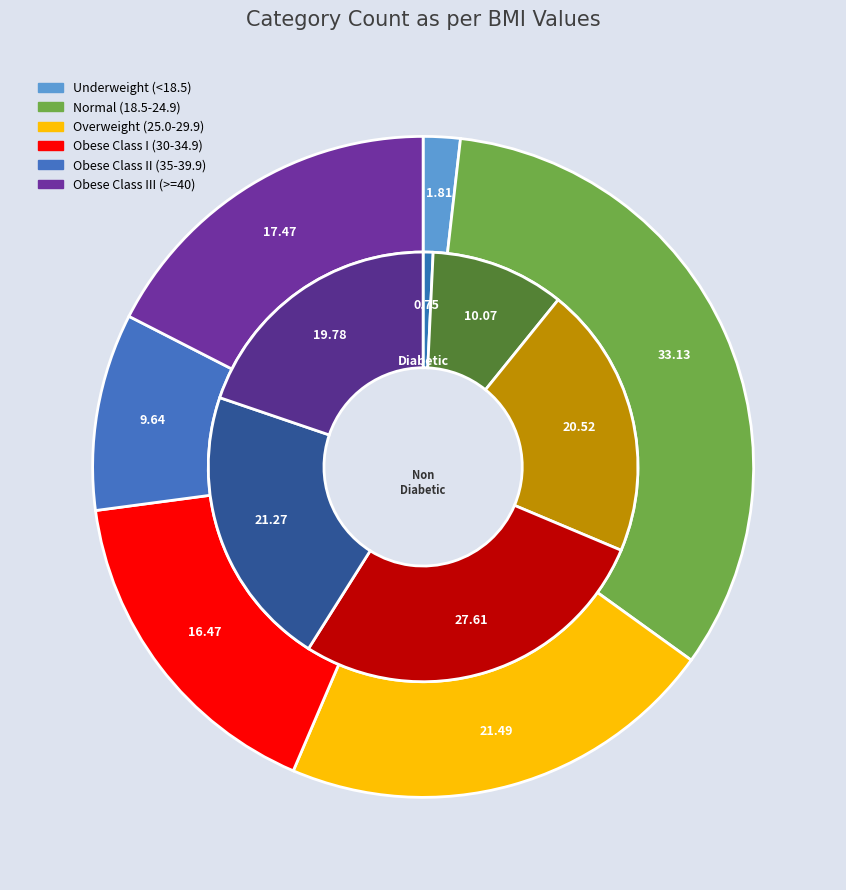

Is 19.4 the majority of the pie?

No